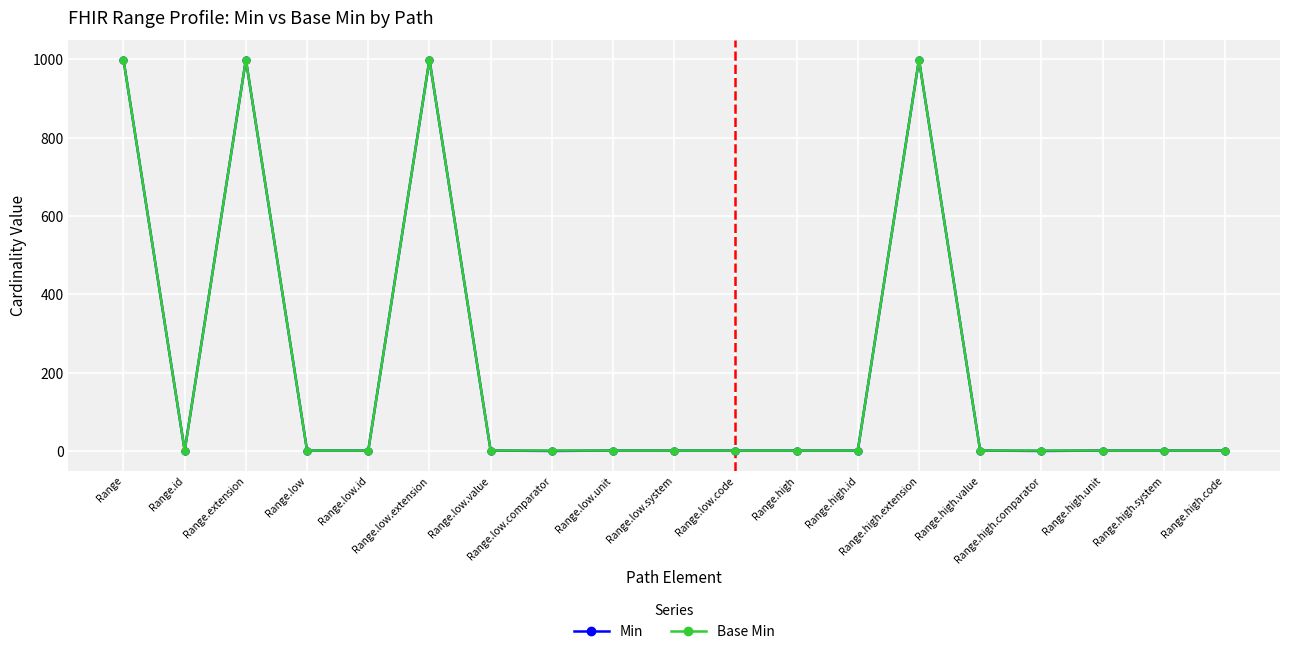

At how many categories does at least one series exceed 546?

4